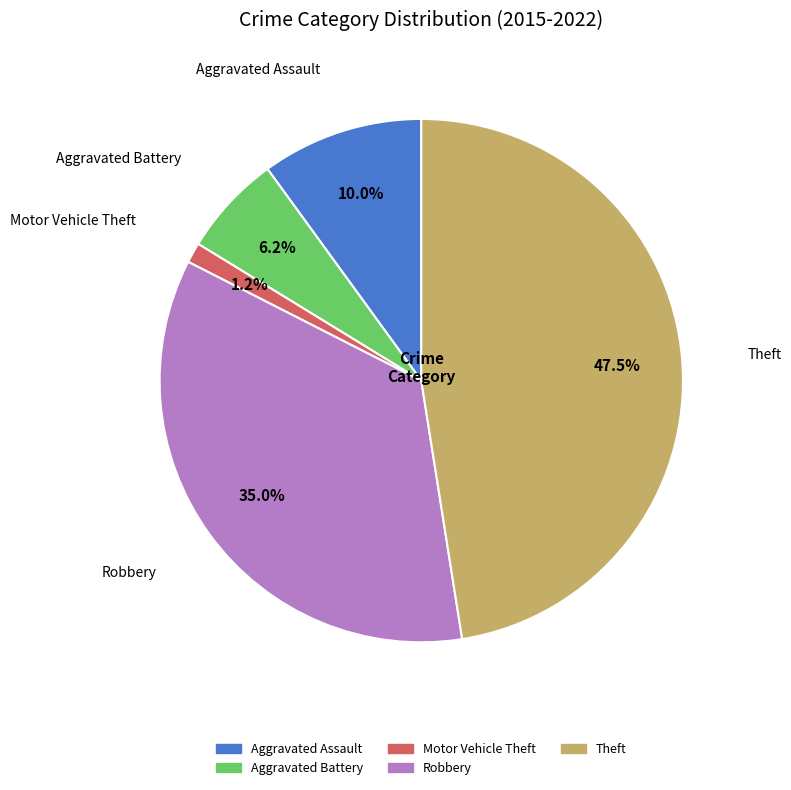

What portion of the pie excludes Aggravated Assault?

90.0%